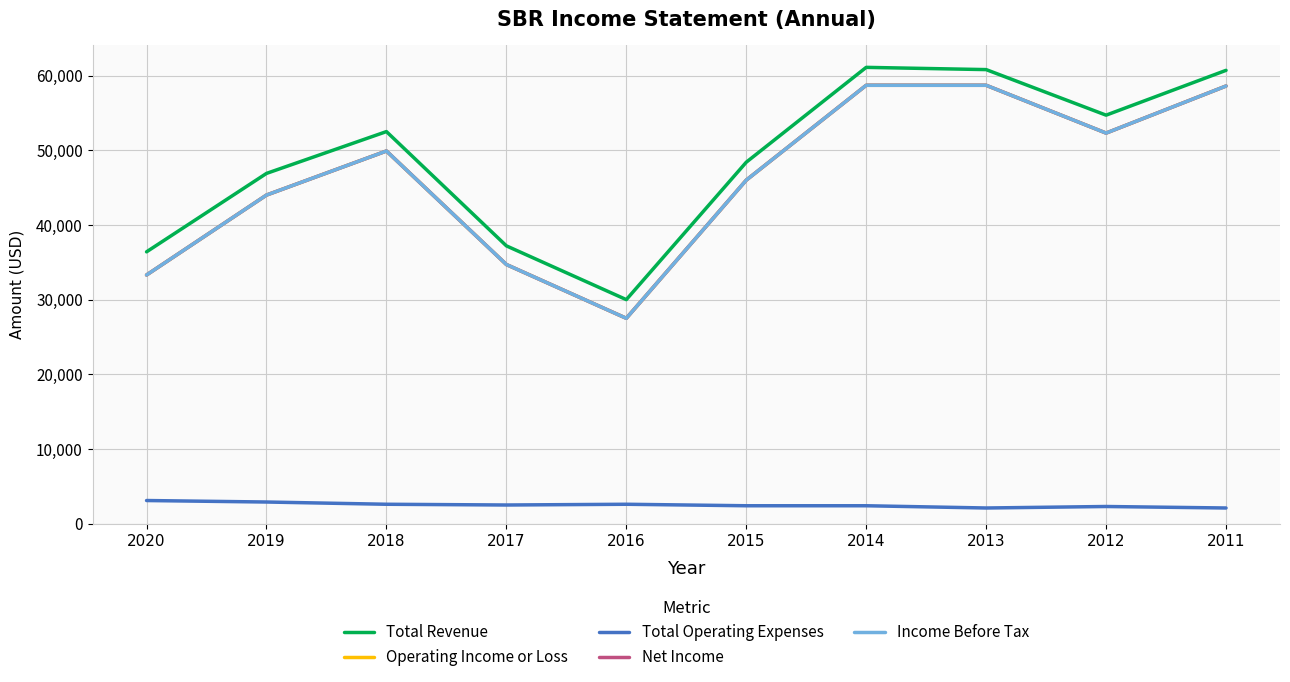

What is the minimum value for Operating Income or Loss?

27500